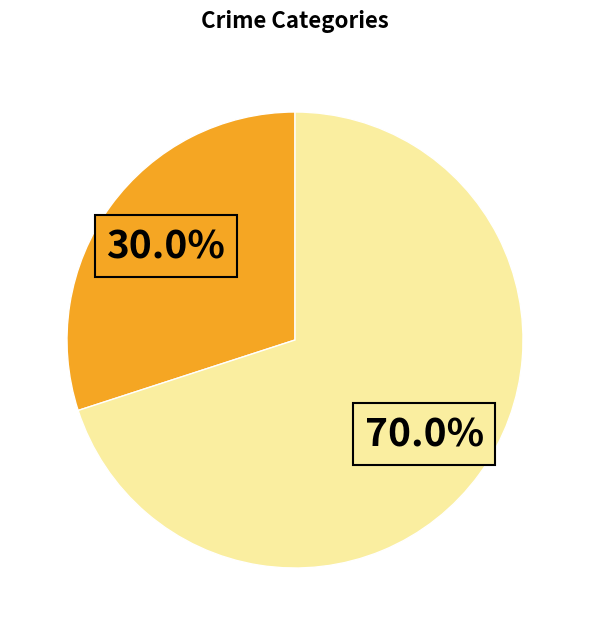

Is there a majority slice in this chart?

Yes